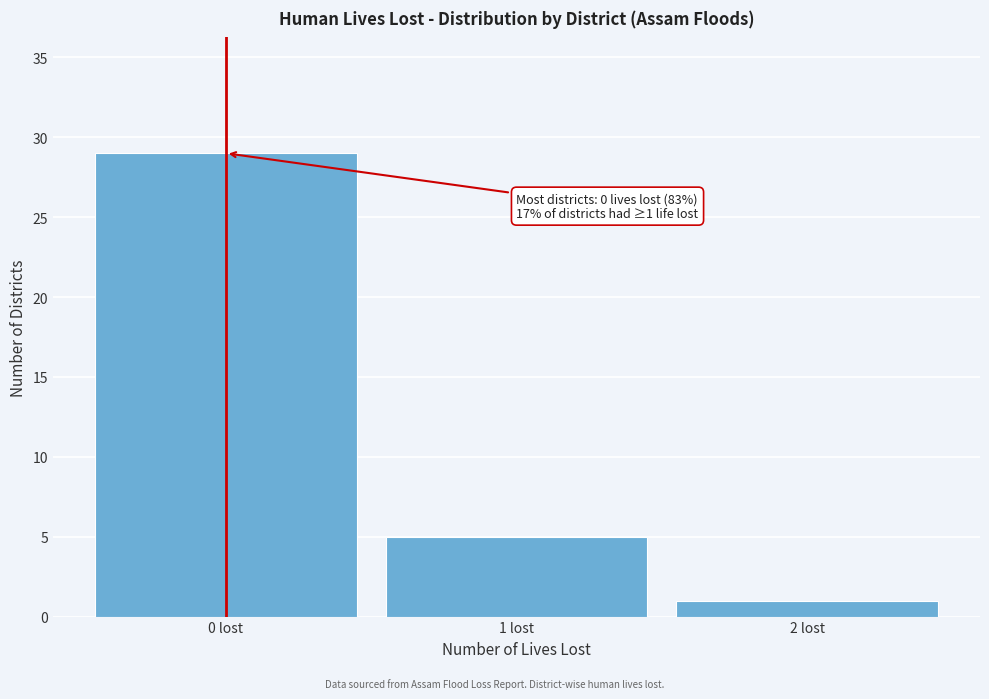

Which range on the x-axis has the tallest bar?

-0.5 to 0.5